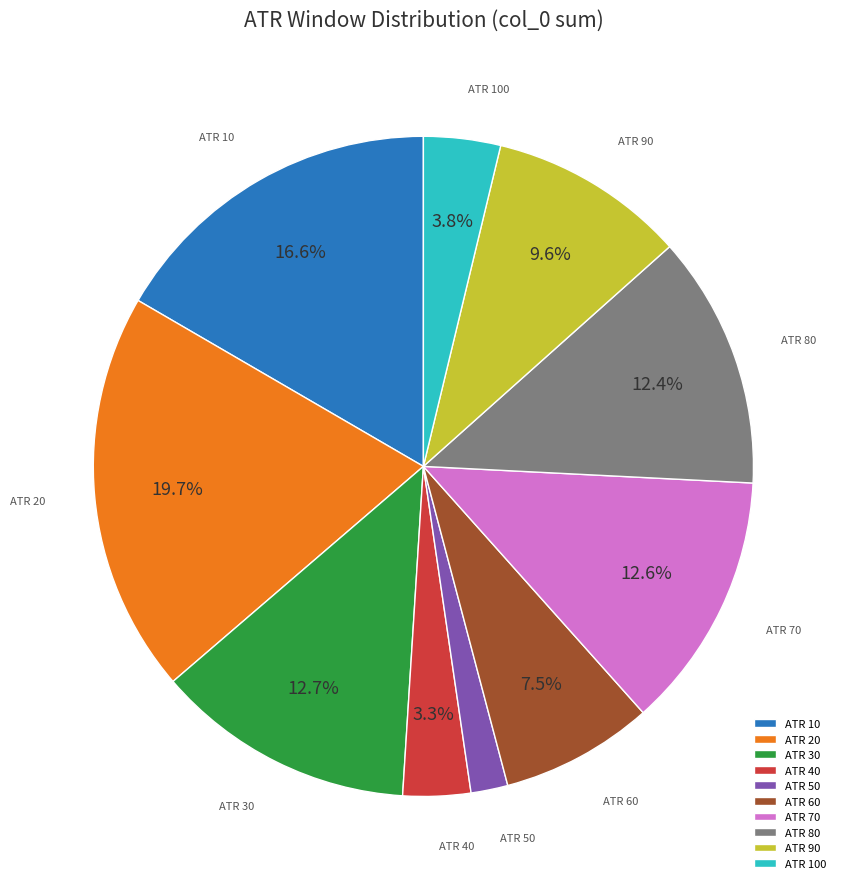

What portion of the pie excludes ATR 10?

83.4%